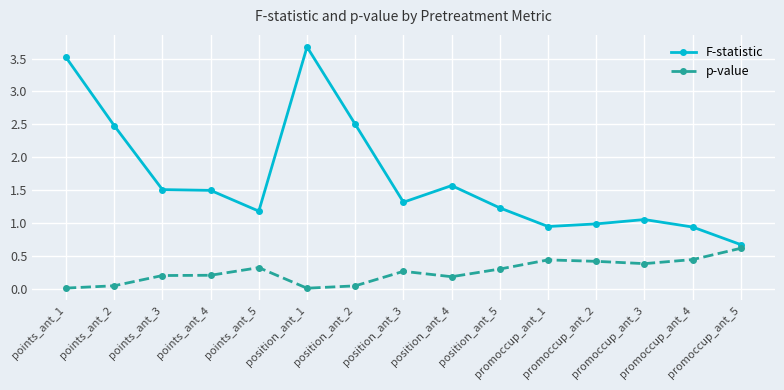

What is the average value of the F-statistic series?

1.7